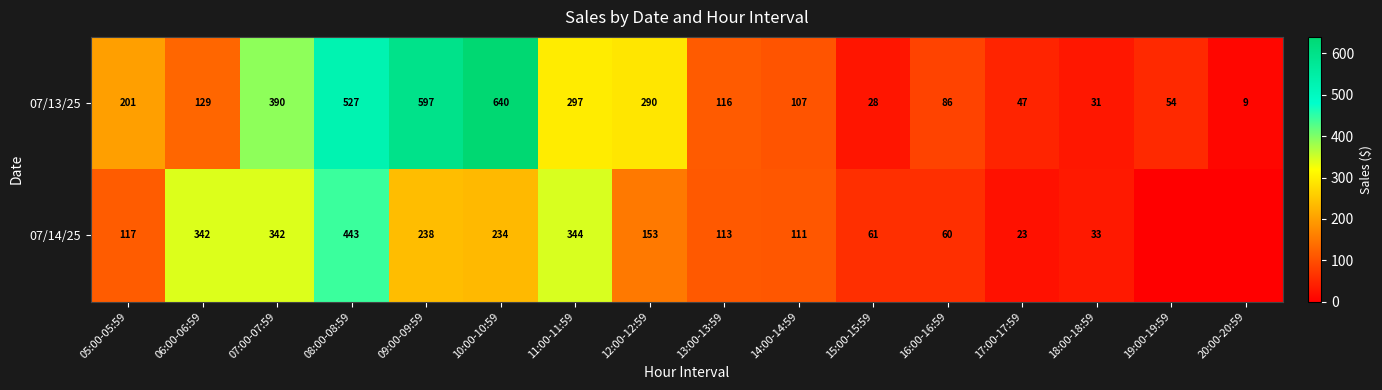

The value of 07/13/25 at 07:00-07:59 is 621. True or false?

False